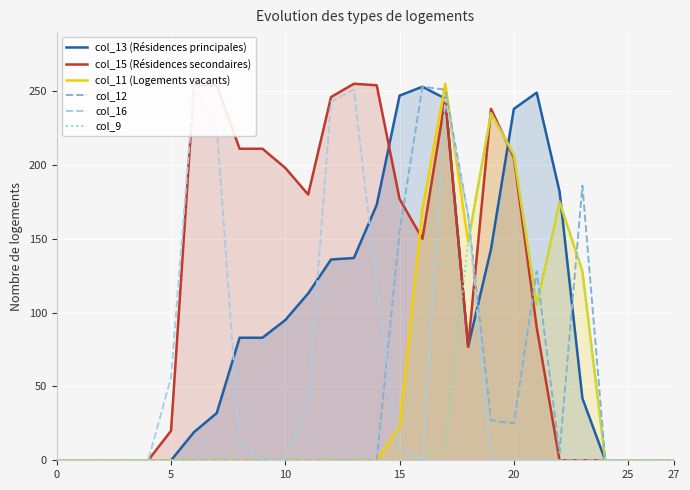

What is the maximum value for col_11 (Logements vacants)?

255